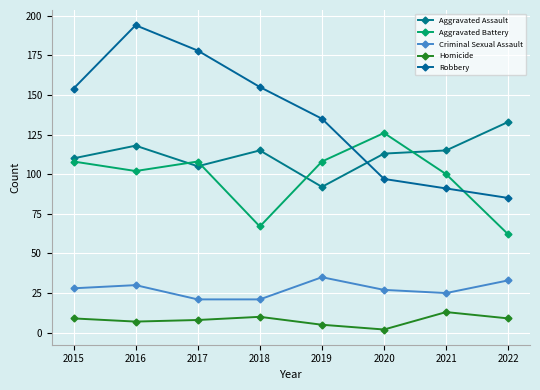

What is the minimum value for Aggravated Battery?

62